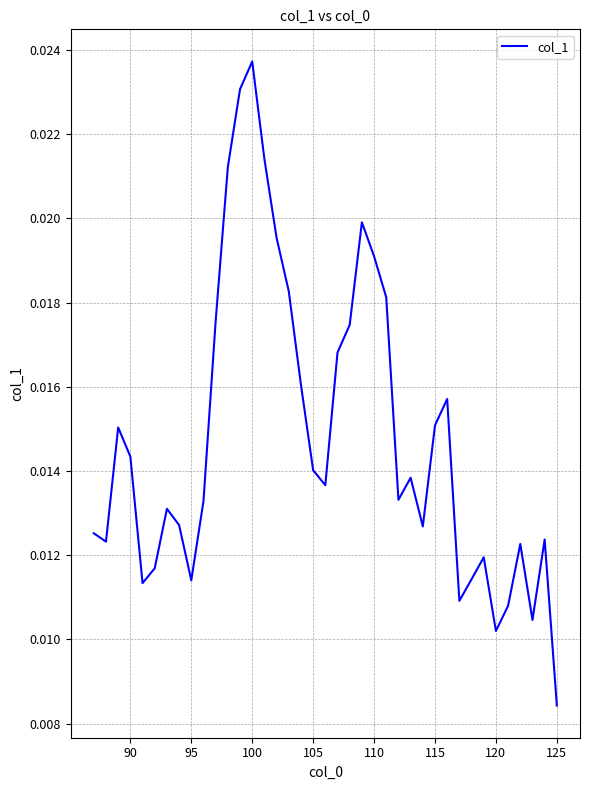

Which label corresponds to the largest value in the chart?

100